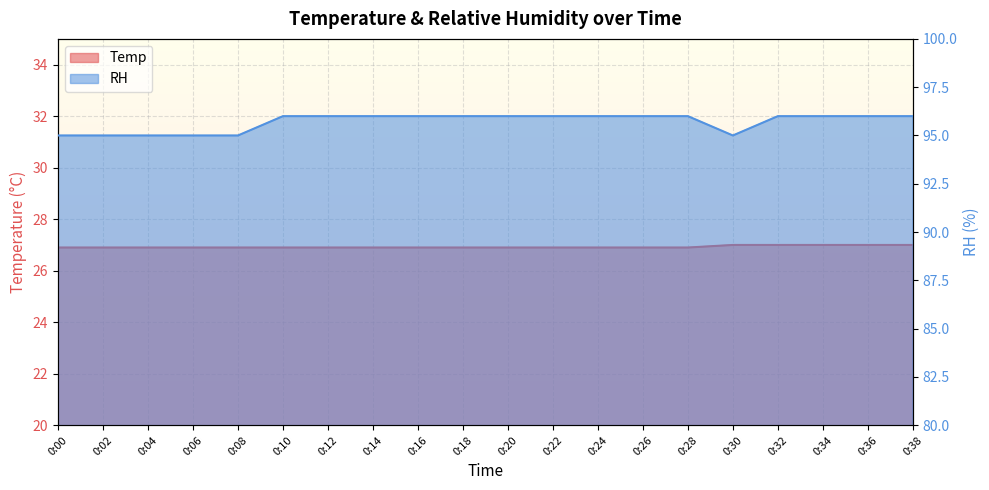

What is the maximum value for RH?

96.0